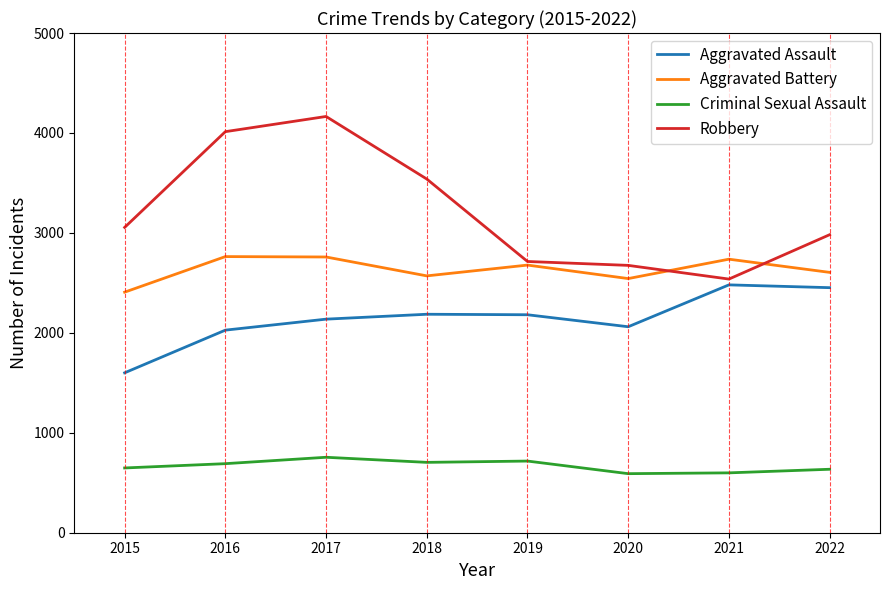

Is it true that Aggravated Battery equals 2759 at 2017?

True